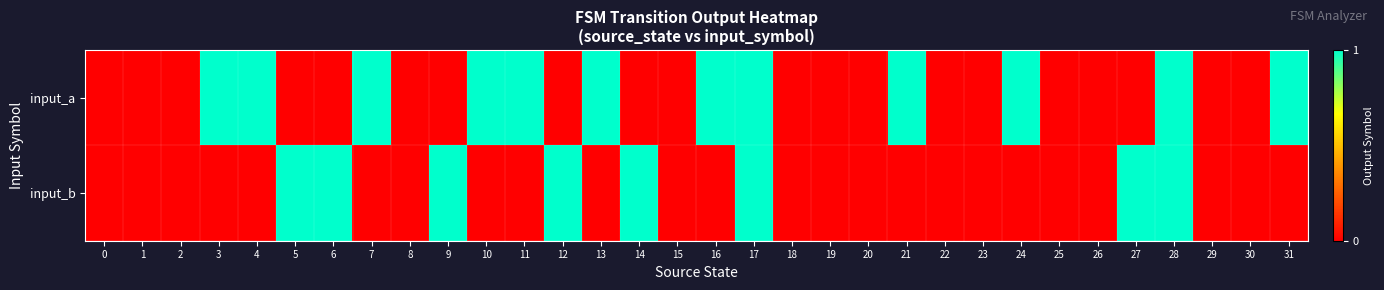

How many data points does each series have?

32